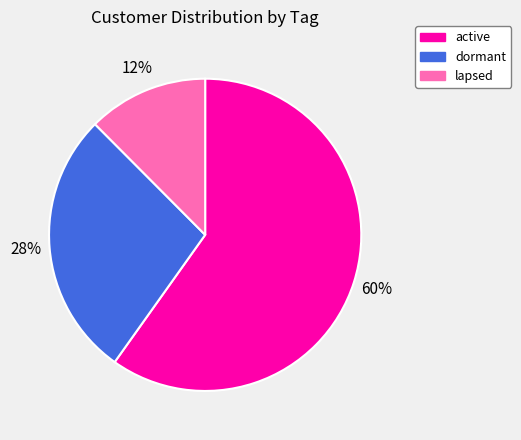

Between lapsed and dormant, which is larger?

dormant